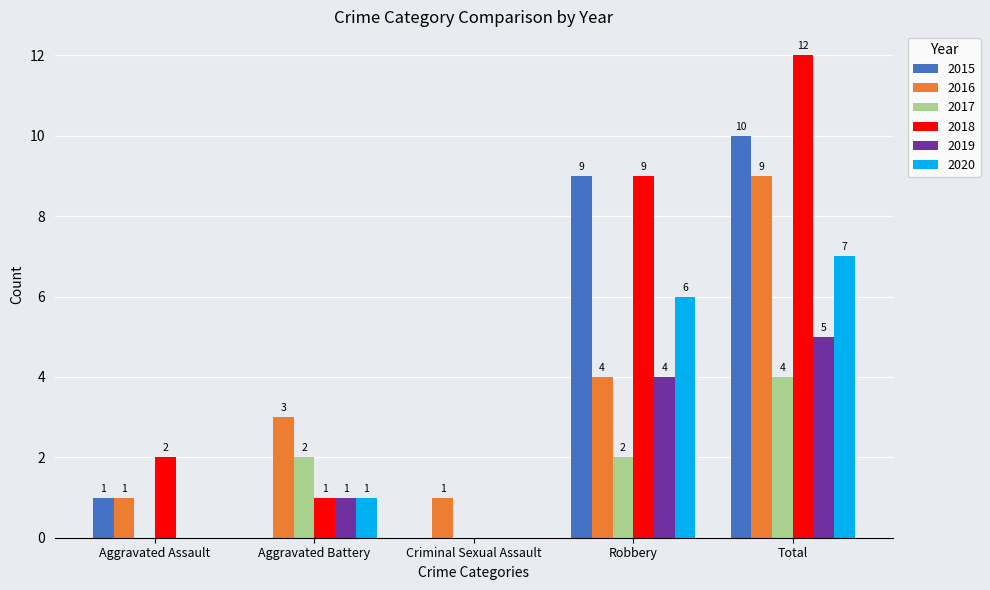

True or false: 2018 has a value of 15 at Robbery.

False